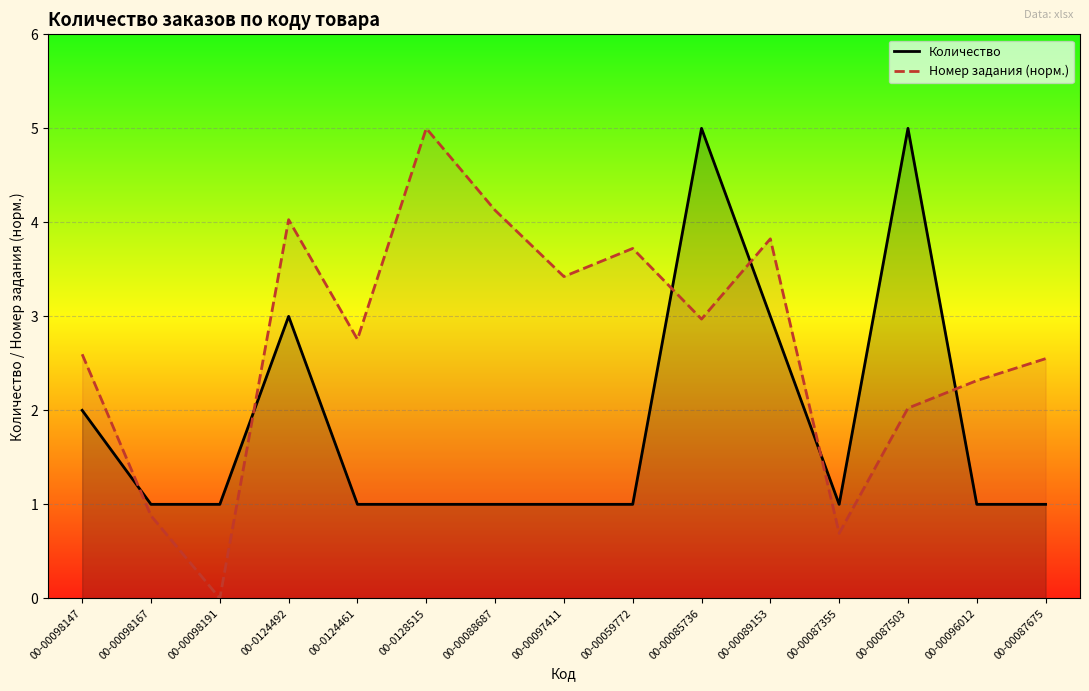

What are all the series names shown in the legend?

Количество, Номер задания (норм.)